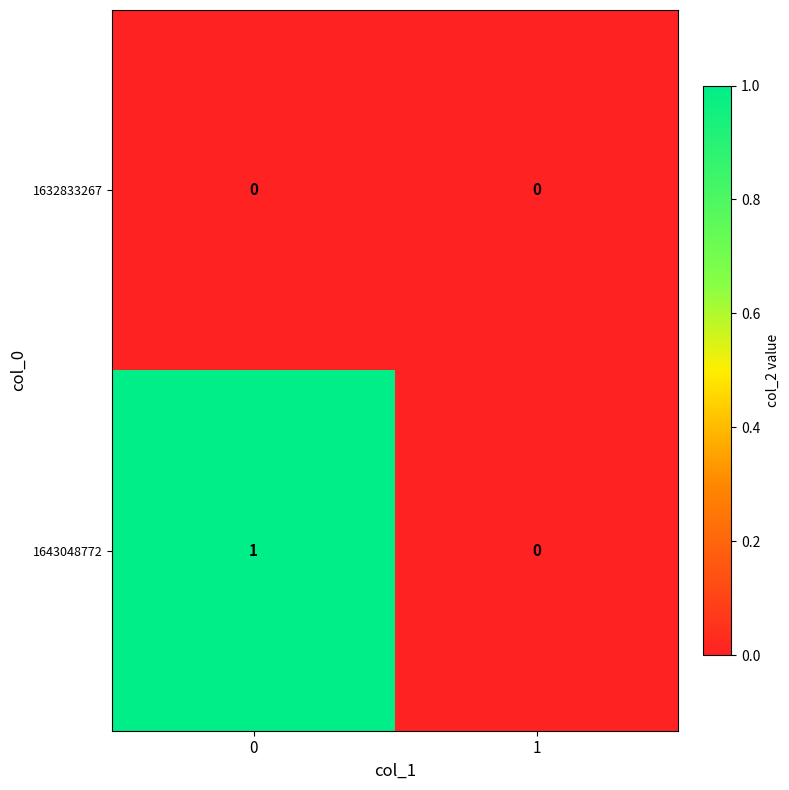

Which series has the largest total across all categories?

1643048772